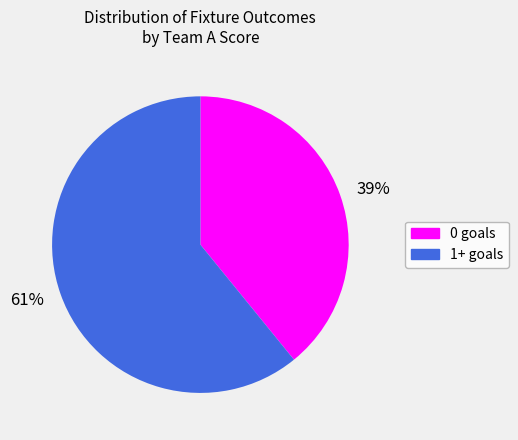

What percentage is the 61% slice, to the nearest percent?

61%